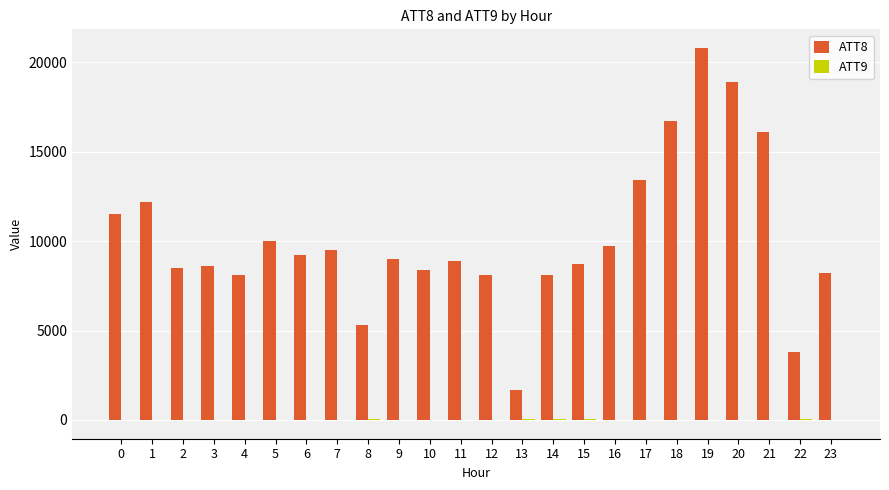

How many groups of bars are there?

24